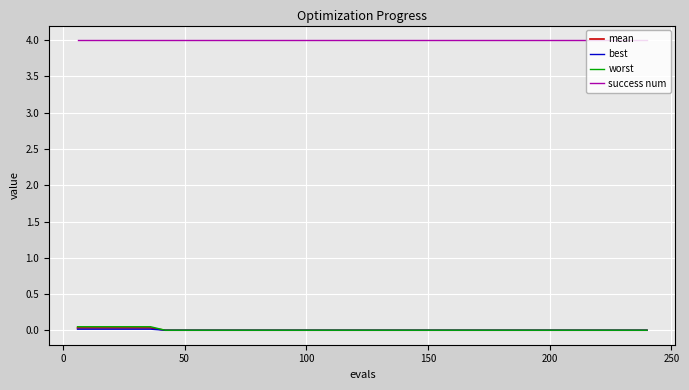

Which series has the largest total across all categories?

success num